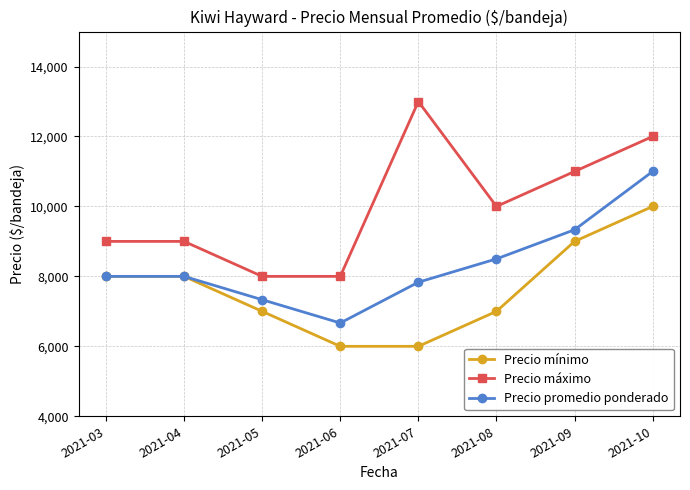

True or false: Precio mínimo has more than 1 points higher than both neighbors.

False